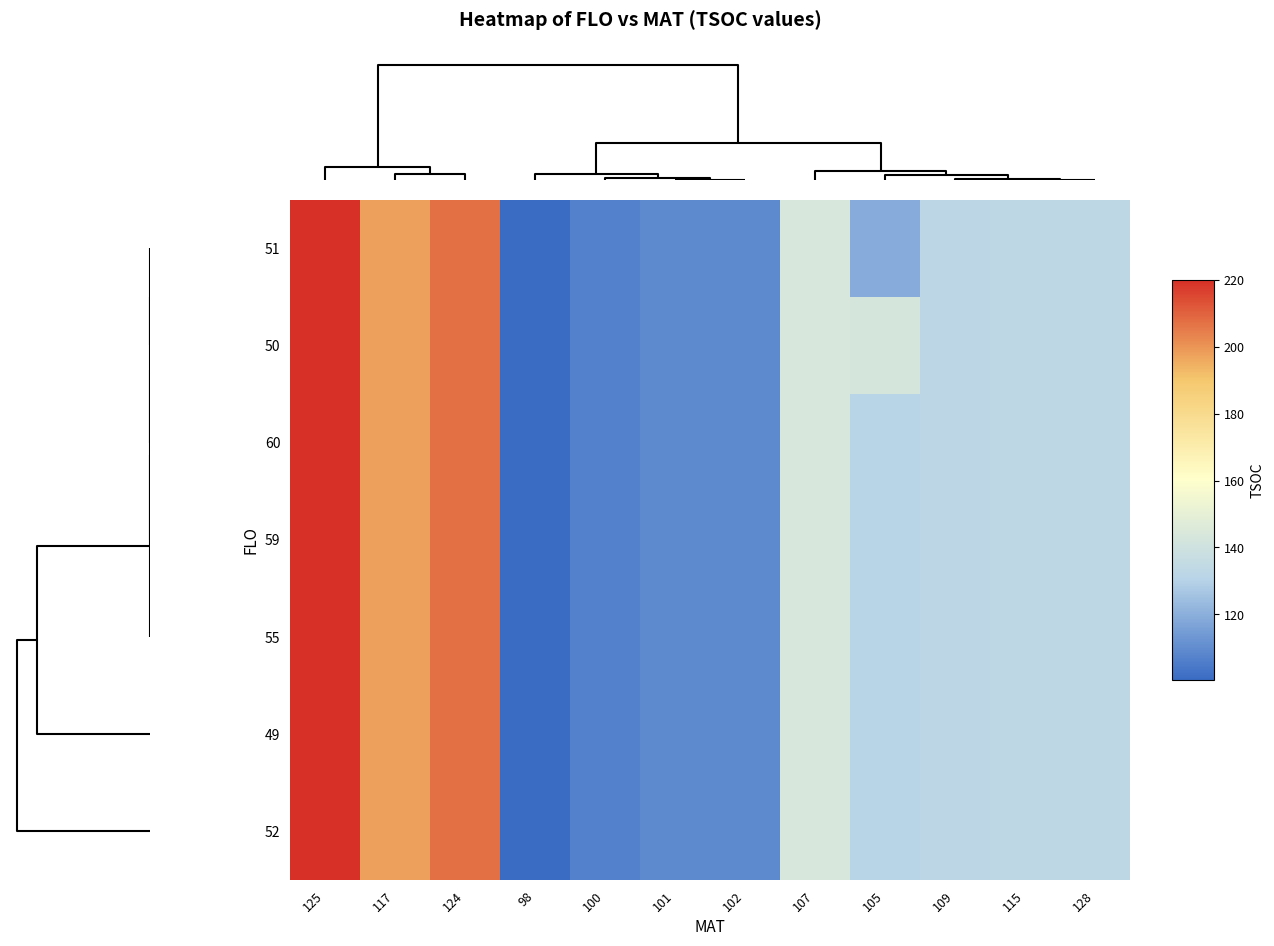

What is the smallest value displayed?

100.5